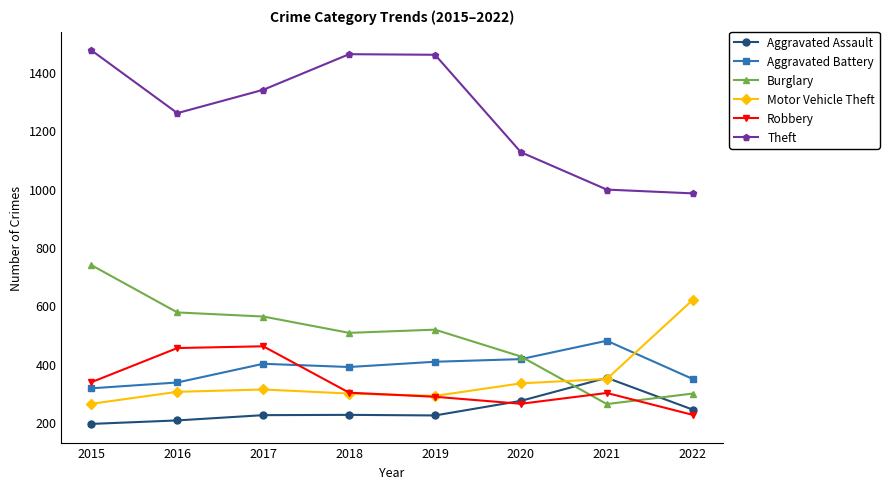

True or false: Theft and Robbery intersect in this chart.

False